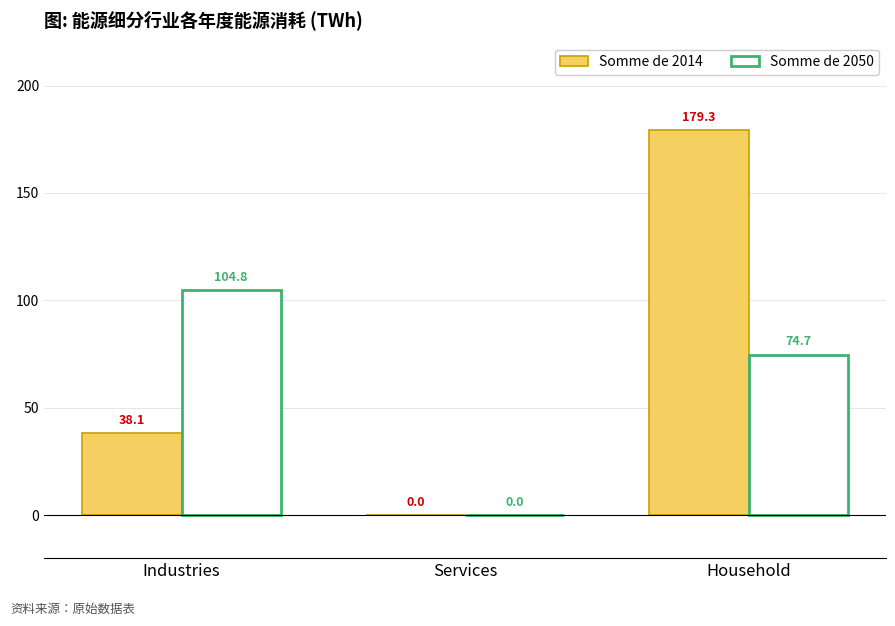

How many data points in Somme de 2014 are above 38?

2